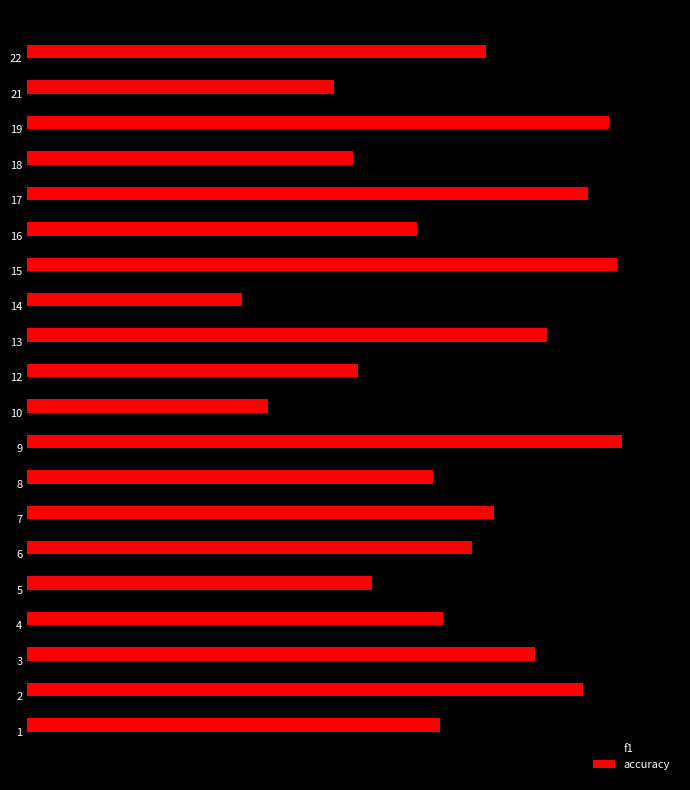

What are all the series names shown in the legend?

f1, accuracy